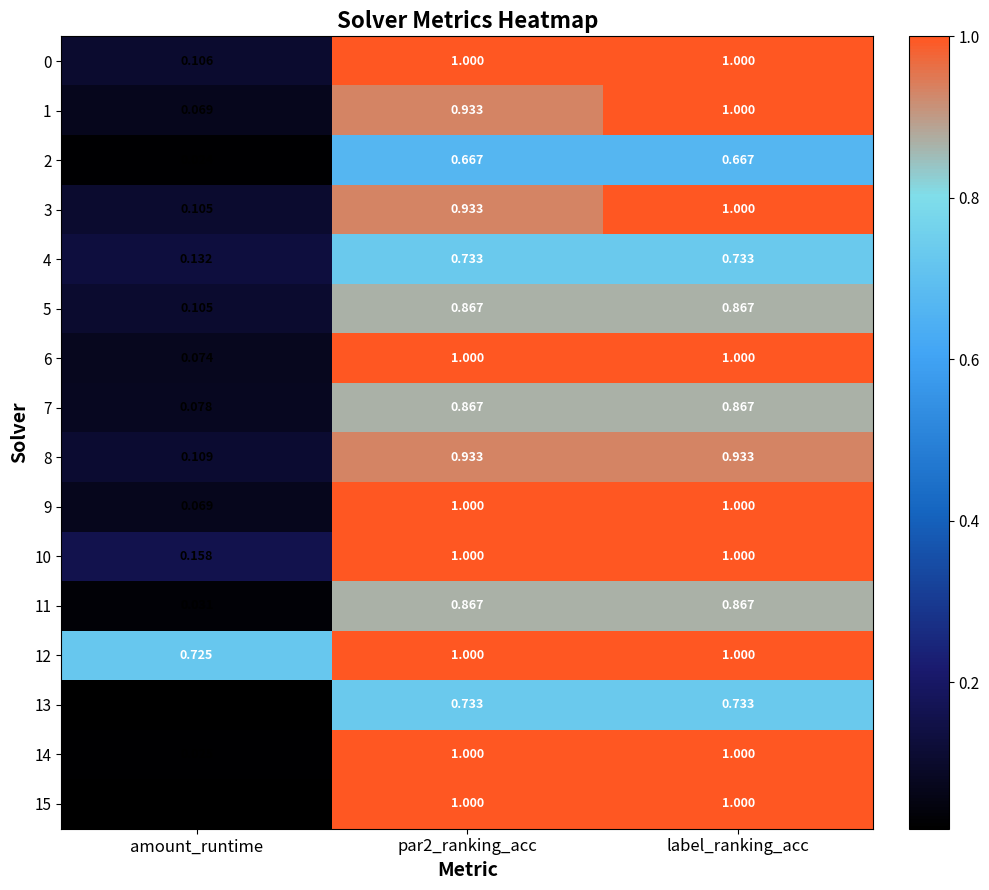

Which category has the lowest value across all series?

amount_runtime